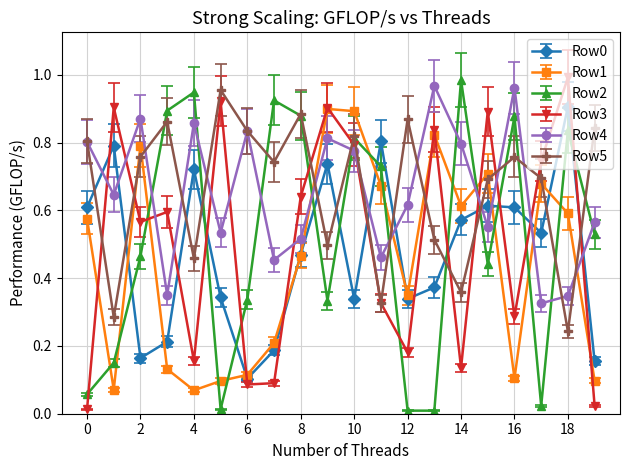

True or false: Row3 has more than 1 interior local peaks.

True